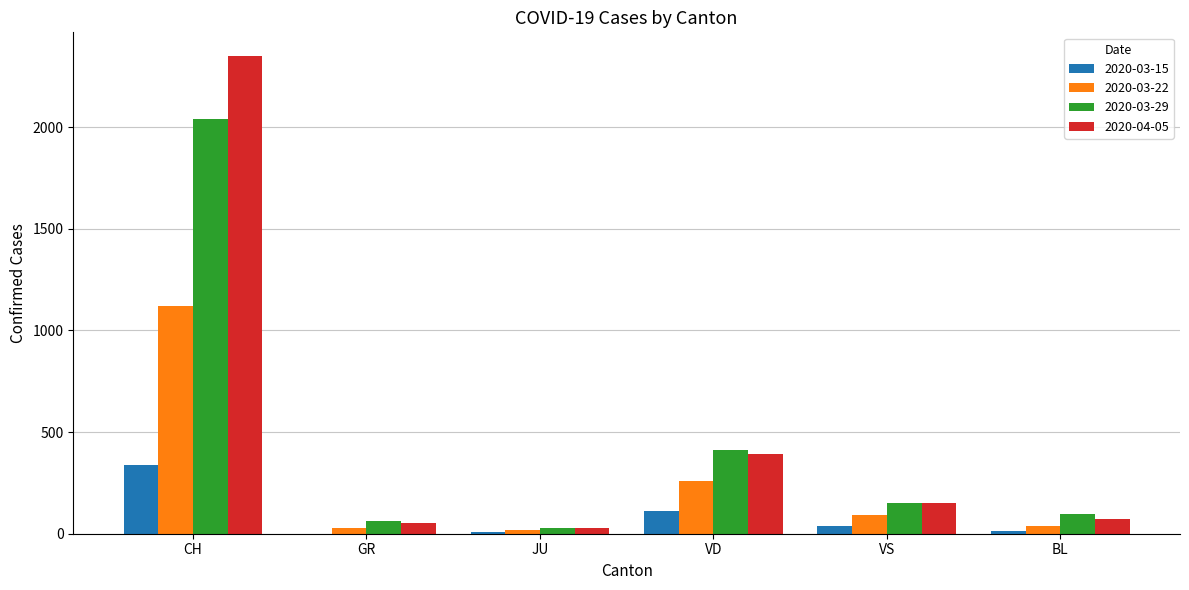

Count the number of categories in the chart.

6